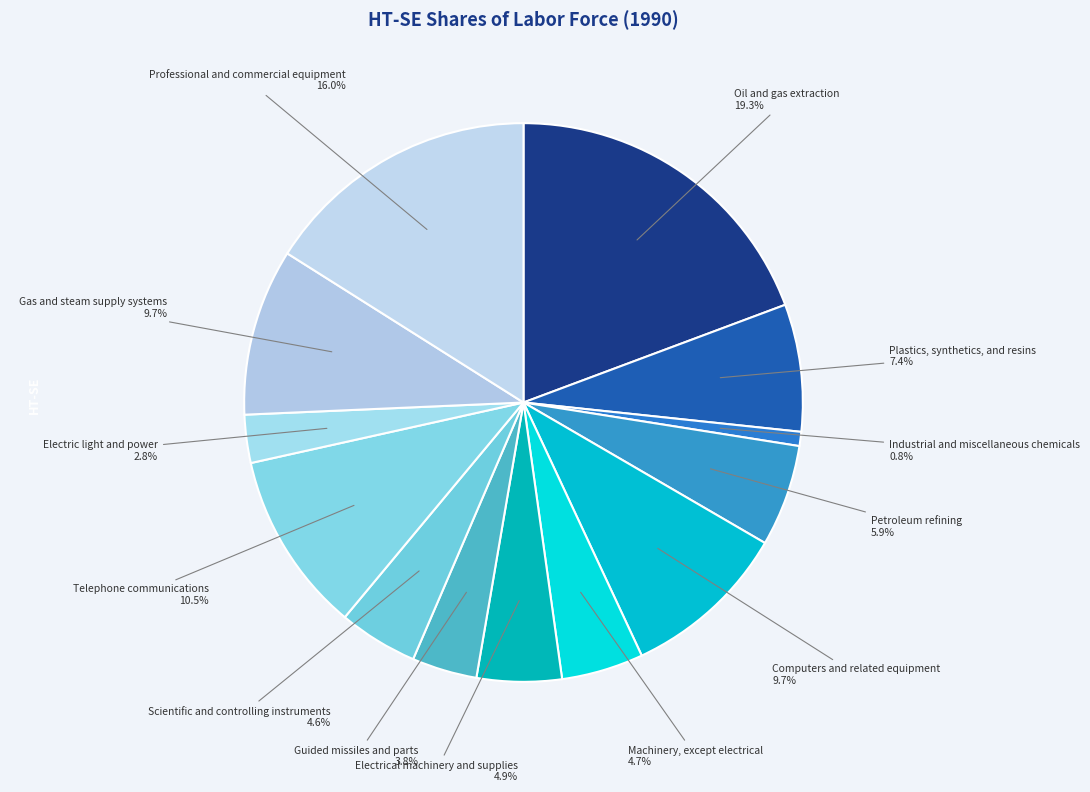

Does Guided missiles and parts represent more than half of the total?

No